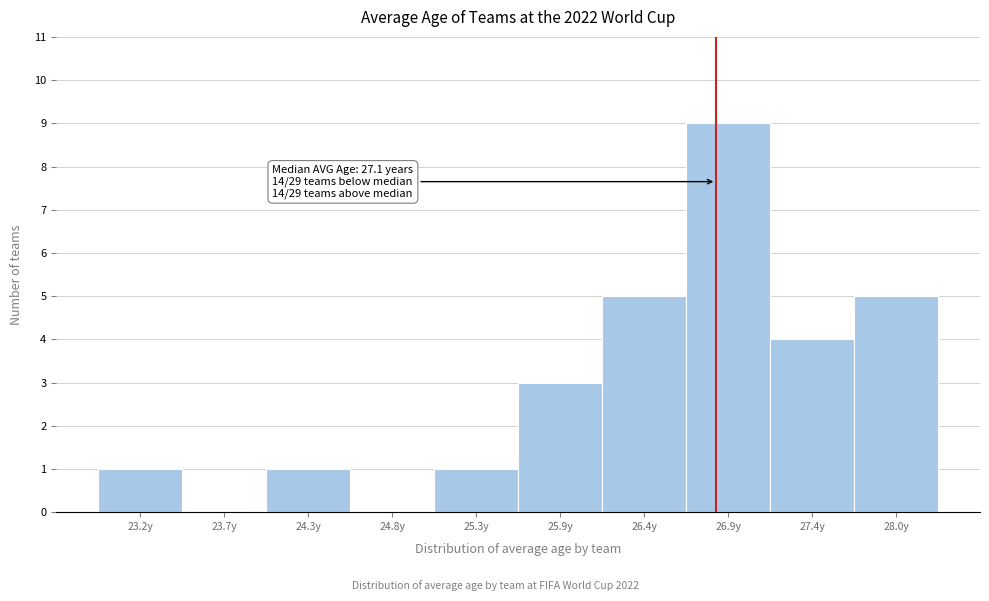

Reading left to right, transcribe all the data shown in this chart.

23.2y=1	23.7y=0	24.3y=1	24.8y=0	25.3y=1	25.9y=3	26.4y=5	26.9y=9	27.4y=4	28.0y=5